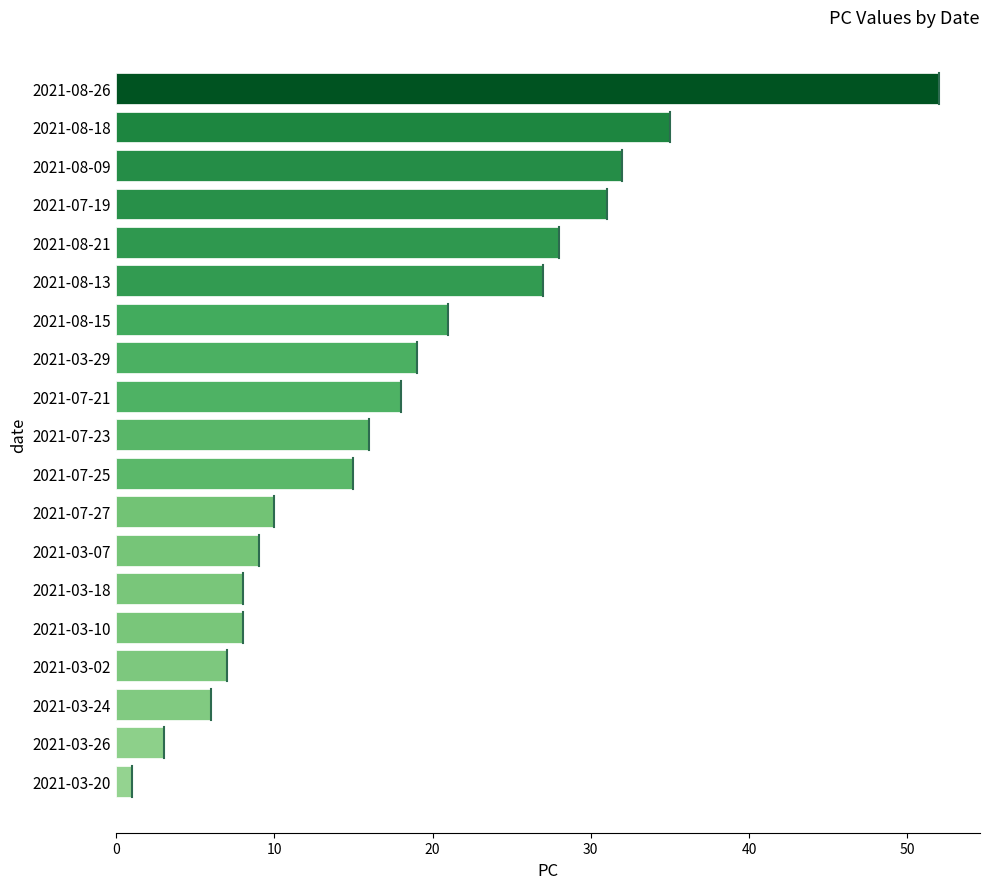

Is it true that the value at 2021-07-25 is 15?

True